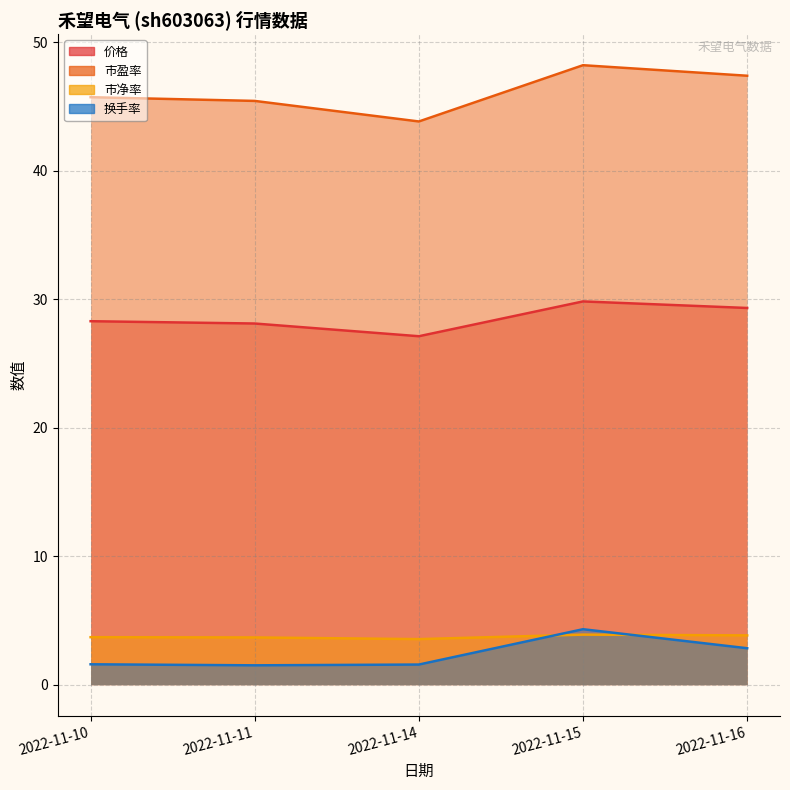

How many values in the 市盈率 series exceed 45?

4